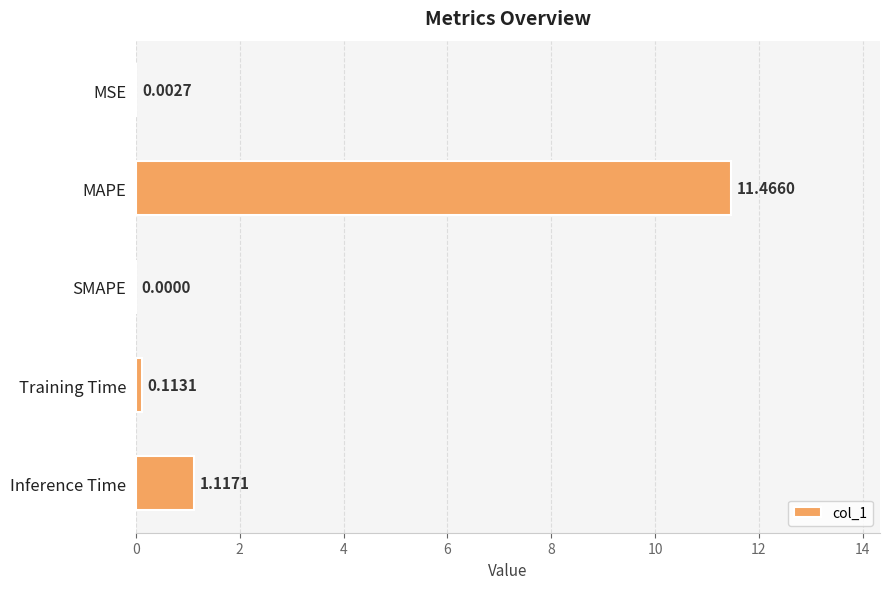

How many positive values are there?

4